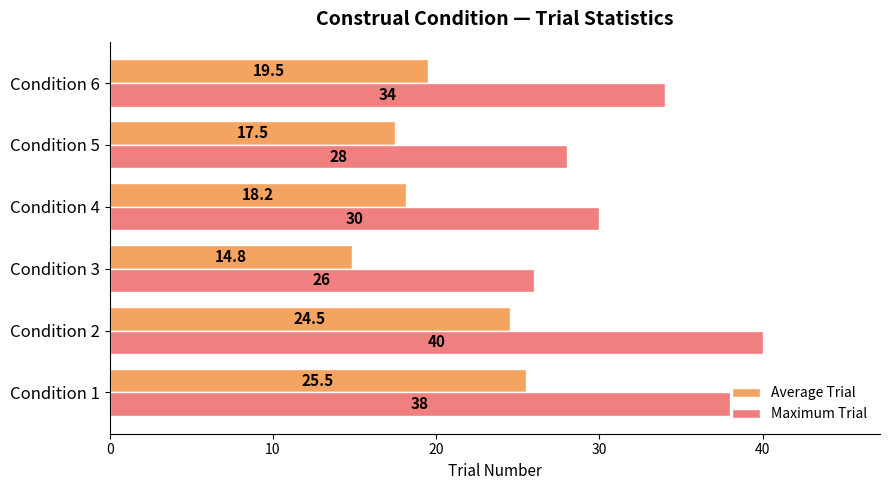

The Maximum Trial series shows 43.6 at Condition 4. True or false?

False